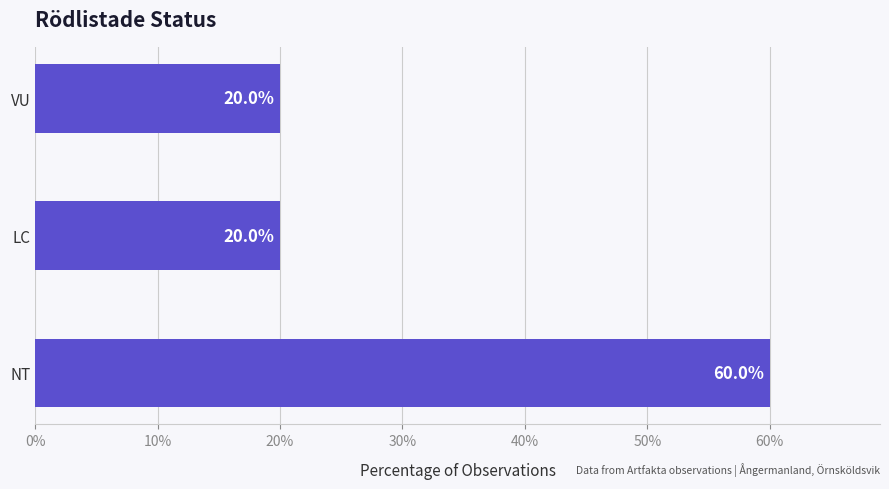

What is the average value?

33